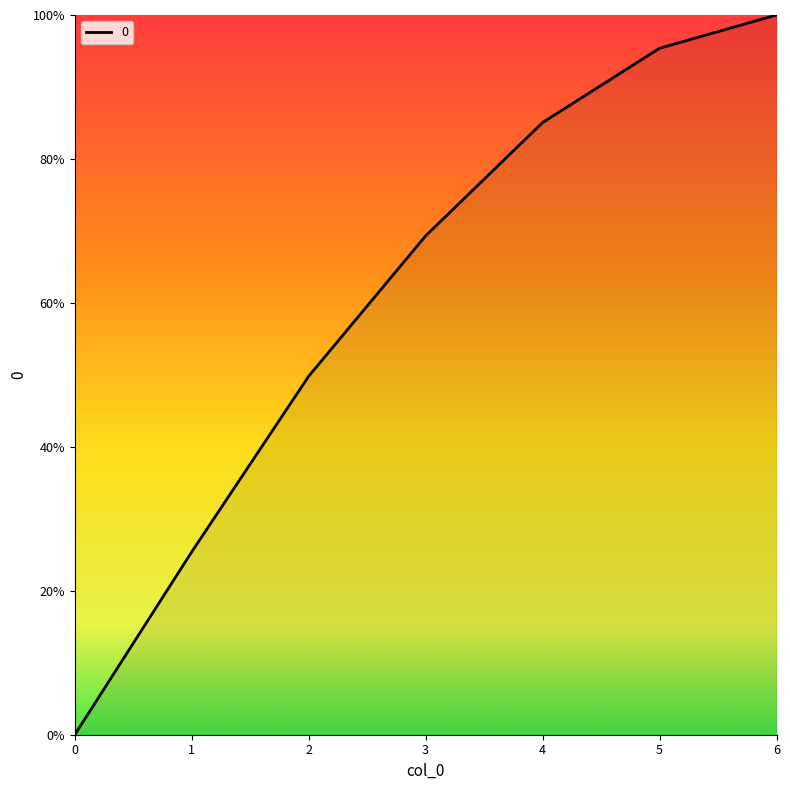

Does the chart have visible grid lines?

No